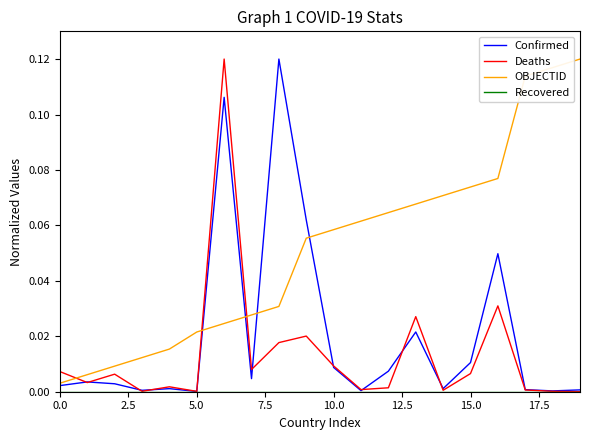

Which series has the largest total across all categories?

OBJECTID